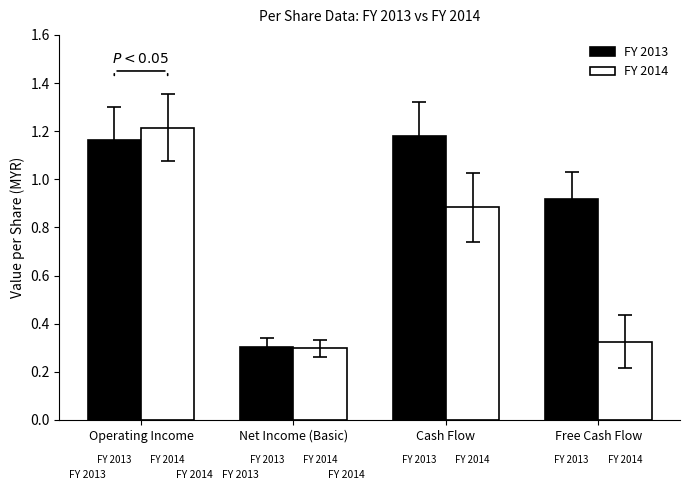

Are the bars horizontal?

No